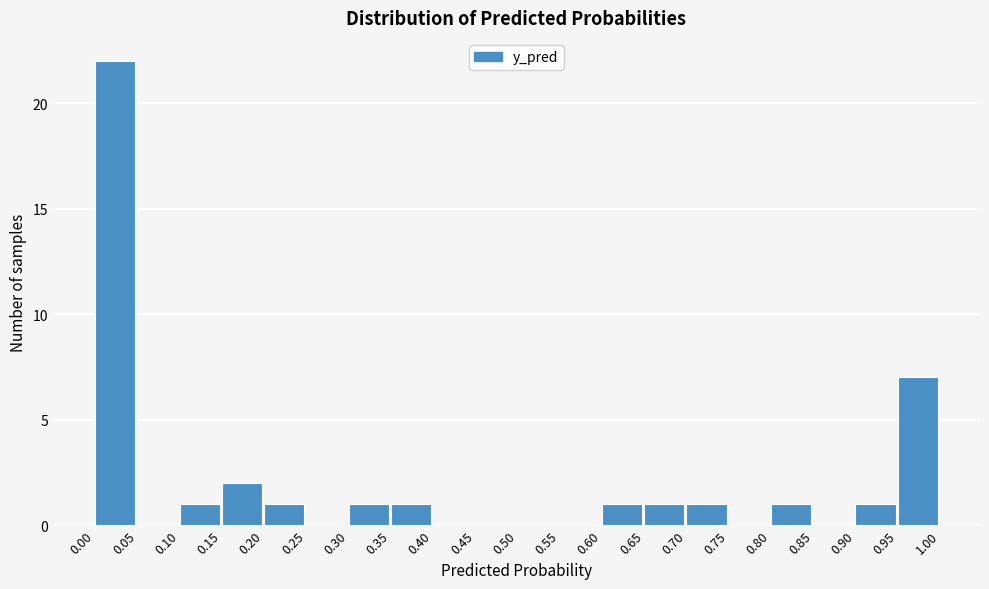

Reading left to right, list every bar in this chart as the range it spans on the x-axis followed by its height. The values are not printed on the chart, so give them approximately, as read against the axis.

0.00 to 0.05: 22
0.05 to 0.10: 0
0.10 to 0.15: 1
0.15 to 0.20: 2
0.20 to 0.25: 1
0.25 to 0.30: 0
0.30 to 0.35: 1
0.35 to 0.40: 1
0.40 to 0.45: 0
0.45 to 0.50: 0
0.50 to 0.55: 0
0.55 to 0.60: 0
0.60 to 0.65: 1
0.65 to 0.70: 1
0.70 to 0.75: 1
0.75 to 0.80: 0
0.80 to 0.85: 1
0.85 to 0.90: 0
0.90 to 0.95: 1
0.95 to 1.00: 7